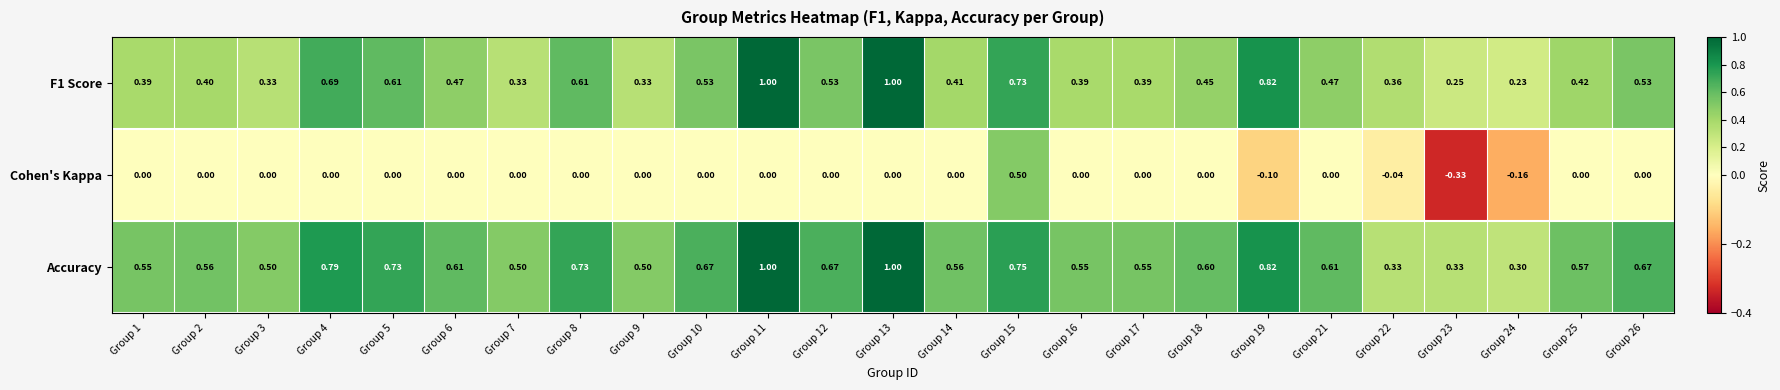

Is the value of F1 Score at Group 21 greater than the value of Cohen's Kappa at Group 2?

Yes